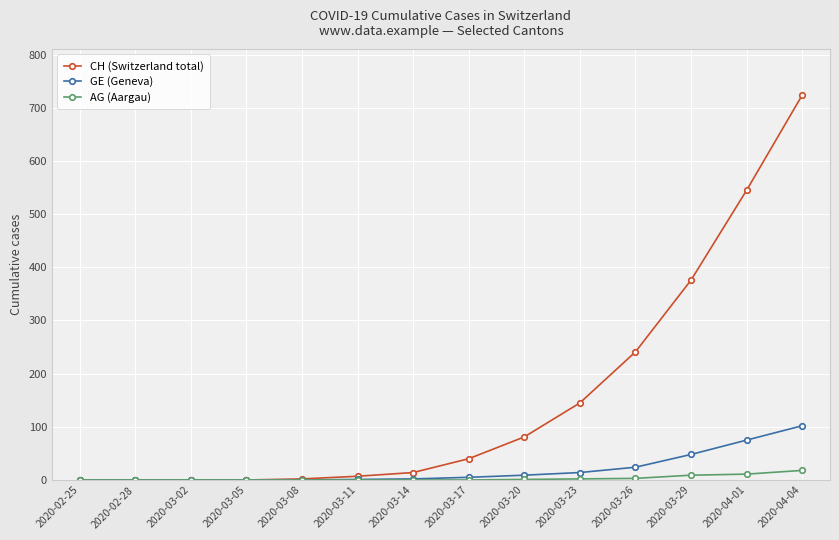

List the series in order of their peak value, lowest first.

AG (Aargau), GE (Geneva), CH (Switzerland total)